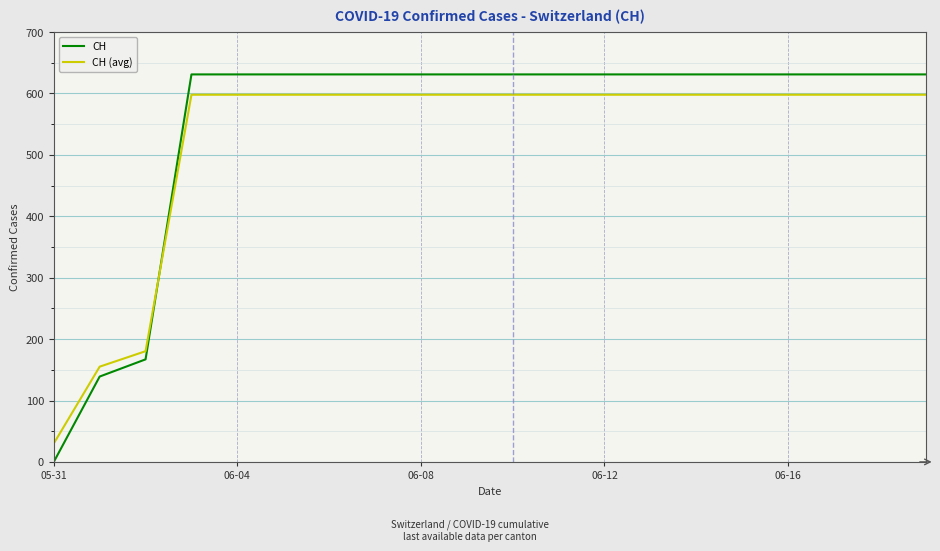

Which series has the widest spread of values?

CH